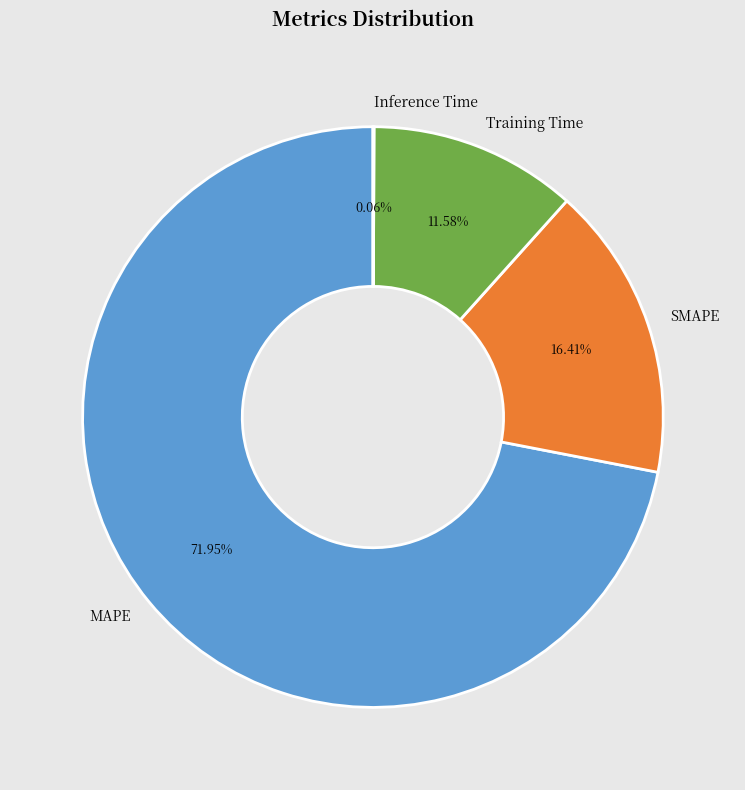

Which slice represents more than half of the pie?

MAPE